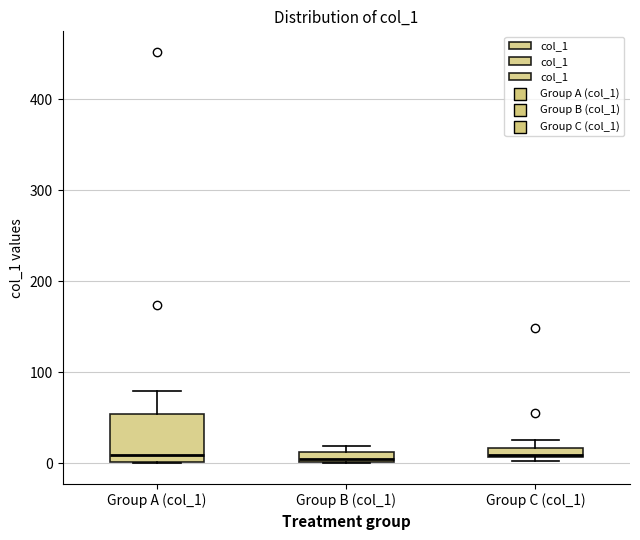

Comparing the boxes themselves (not the whiskers), which one is the tallest?

Group A (col_1)